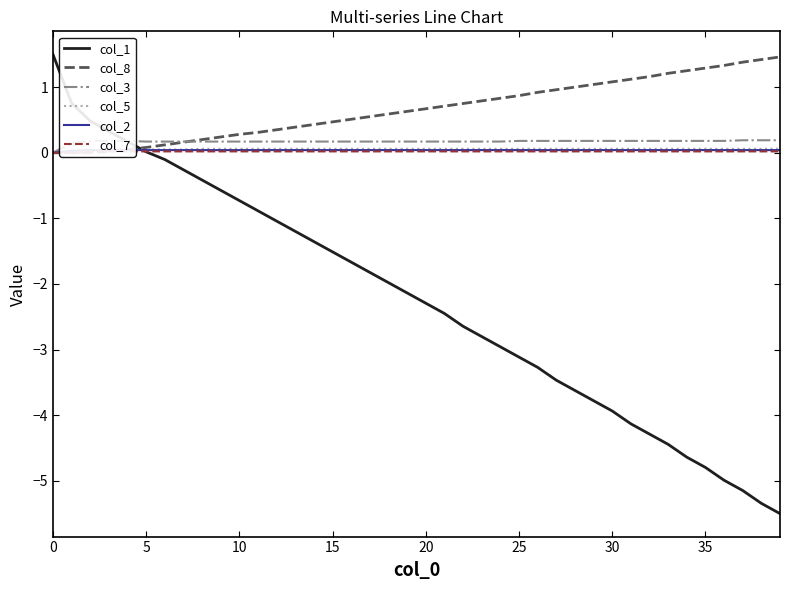

What are all the series names shown in the legend?

col_1, col_8, col_3, col_5, col_2, col_7